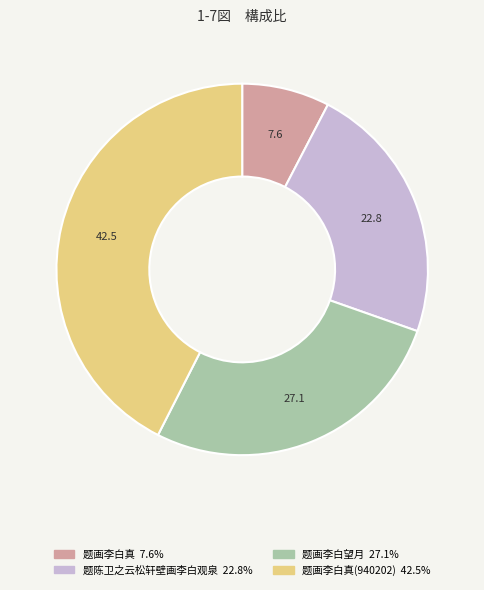

Does any single category account for the majority?

No